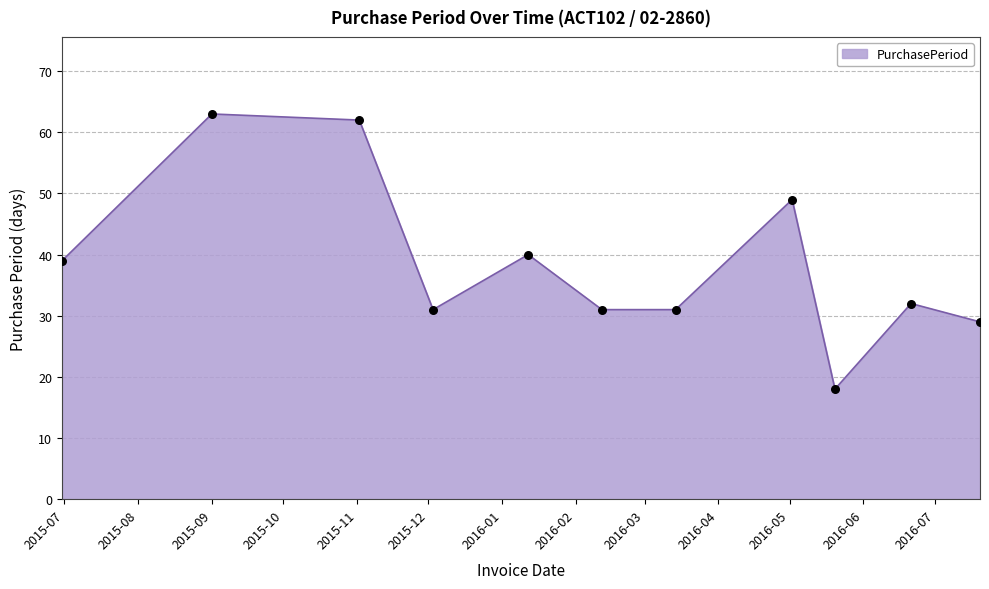

What is the minimum value shown in the chart?

18